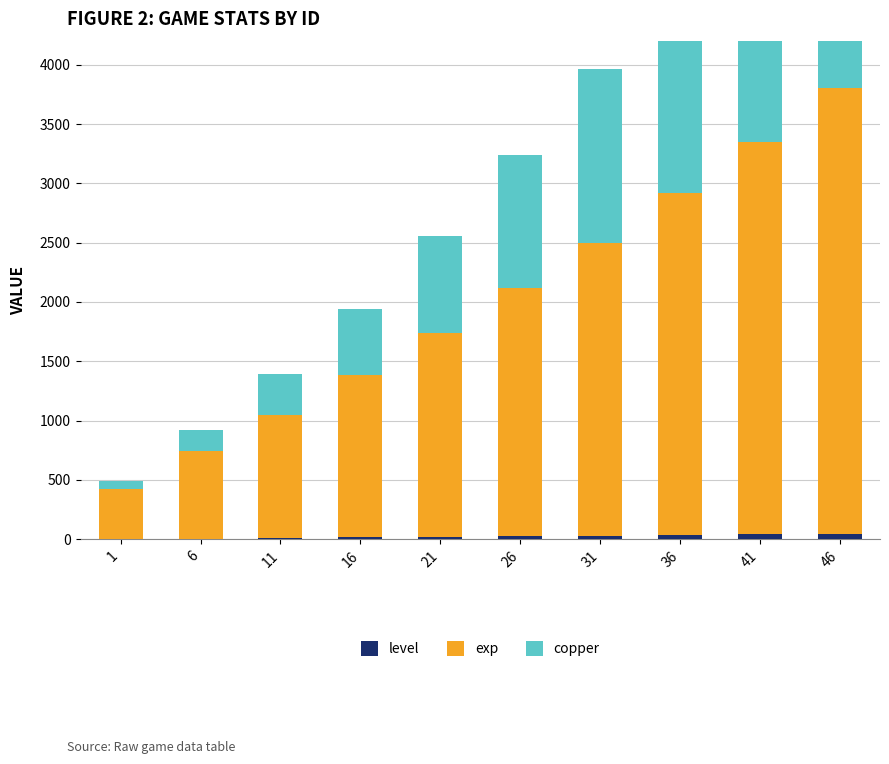

The copper series shows 1467 at 31. True or false?

True